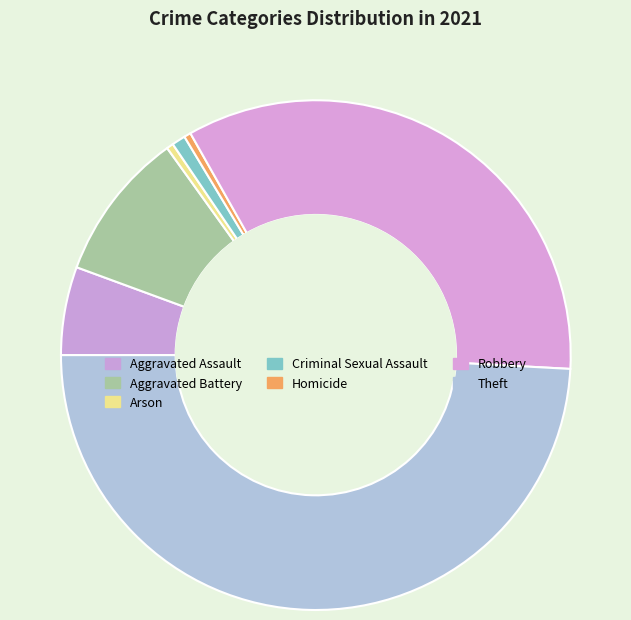

True or false: Theft accounts for 34% of the total.

False